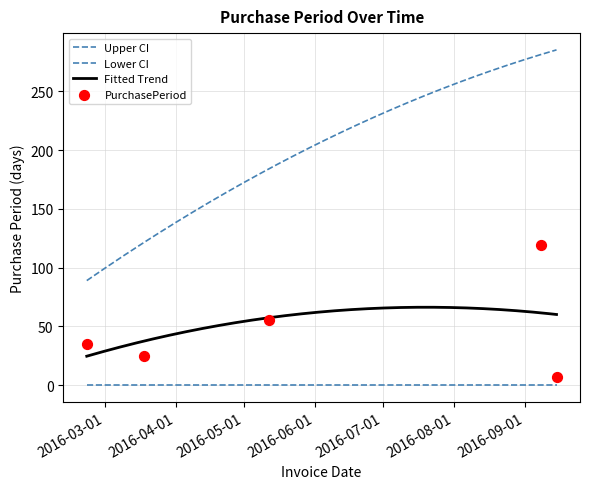

What is the change in value from 2016-02-22 to 2016-09-08?

+84